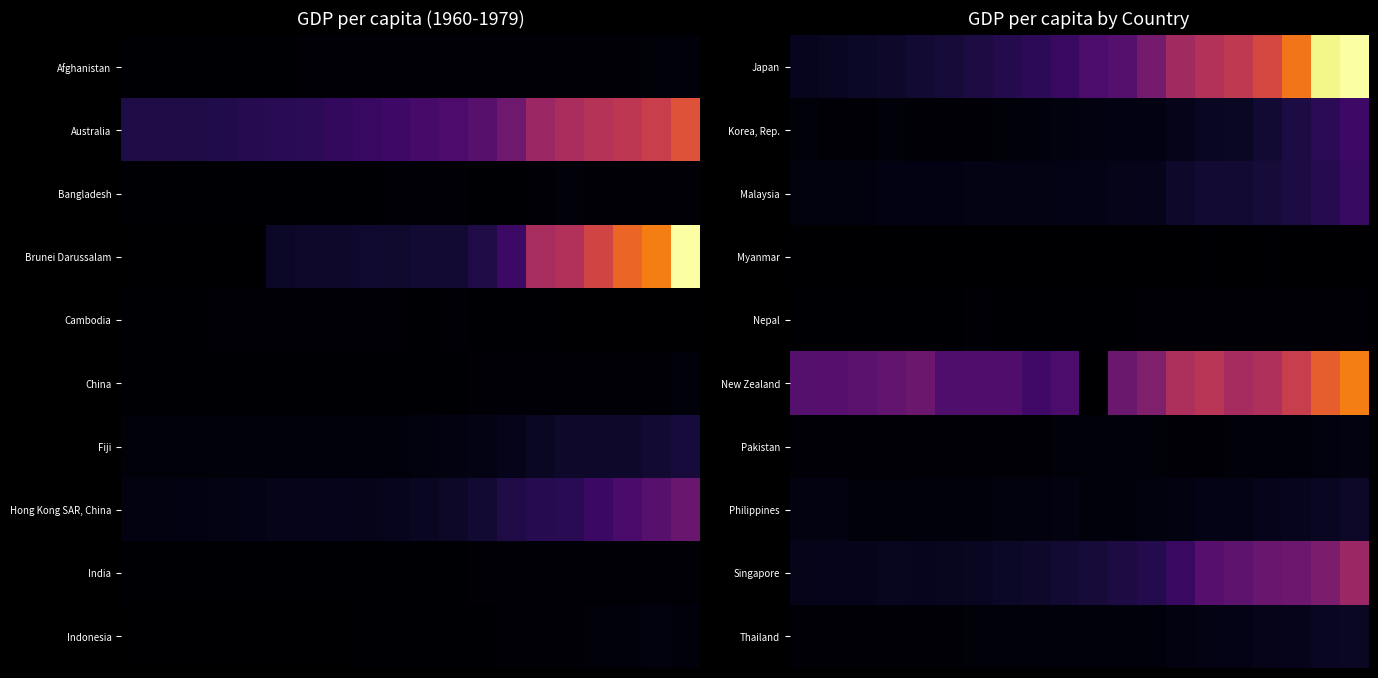

What is the sum of all Korea, Rep. values?

9045.2